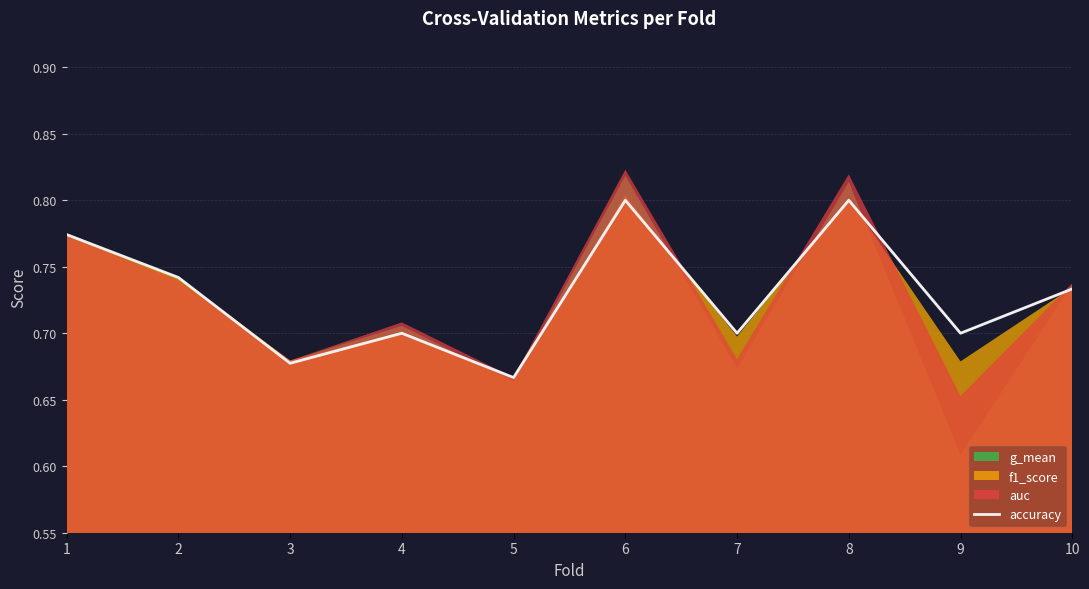

Reading right to left, list all the values displayed in this chart.

0.7	0.7	0.8	0.7	0.8	0.7	0.7	0.7	0.7	0.8